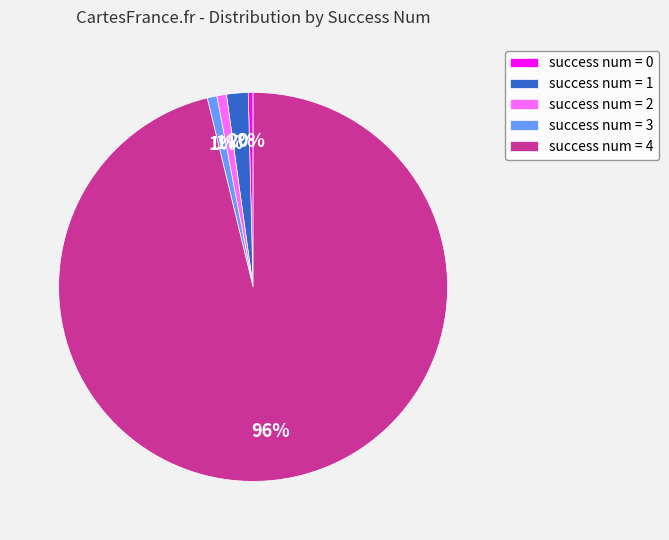

What is the majority slice?

success num = 4